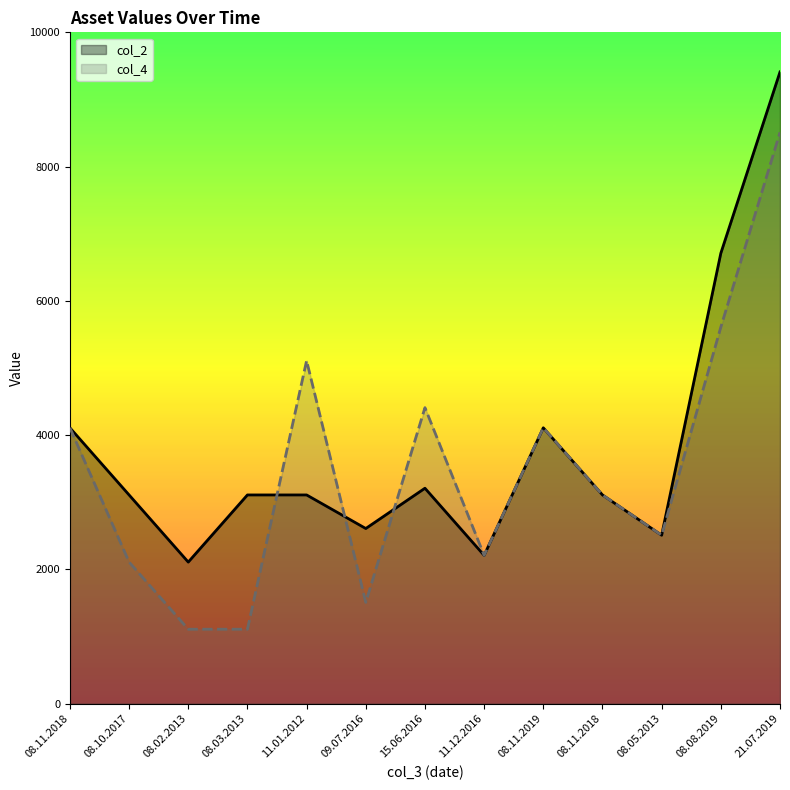

Reading left to right, extract all data points from this chart.

col_2: 08.11.2018=4110	08.10.2017=3110	08.02.2013=2110	08.03.2013=3110	11.01.2012=3110	09.07.2016=2610	15.06.2016=3210	11.12.2016=2210	08.11.2019=4110	08.11.2018=3110	08.05.2013=2510	08.08.2019=6710	21.07.2019=9410
col_4: 08.11.2018=4110	08.10.2017=2110	08.02.2013=1110	08.03.2013=1110	11.01.2012=5110	09.07.2016=1510	15.06.2016=4410	11.12.2016=2210	08.11.2019=4110	08.11.2018=3110	08.05.2013=2510	08.08.2019=5610	21.07.2019=8510